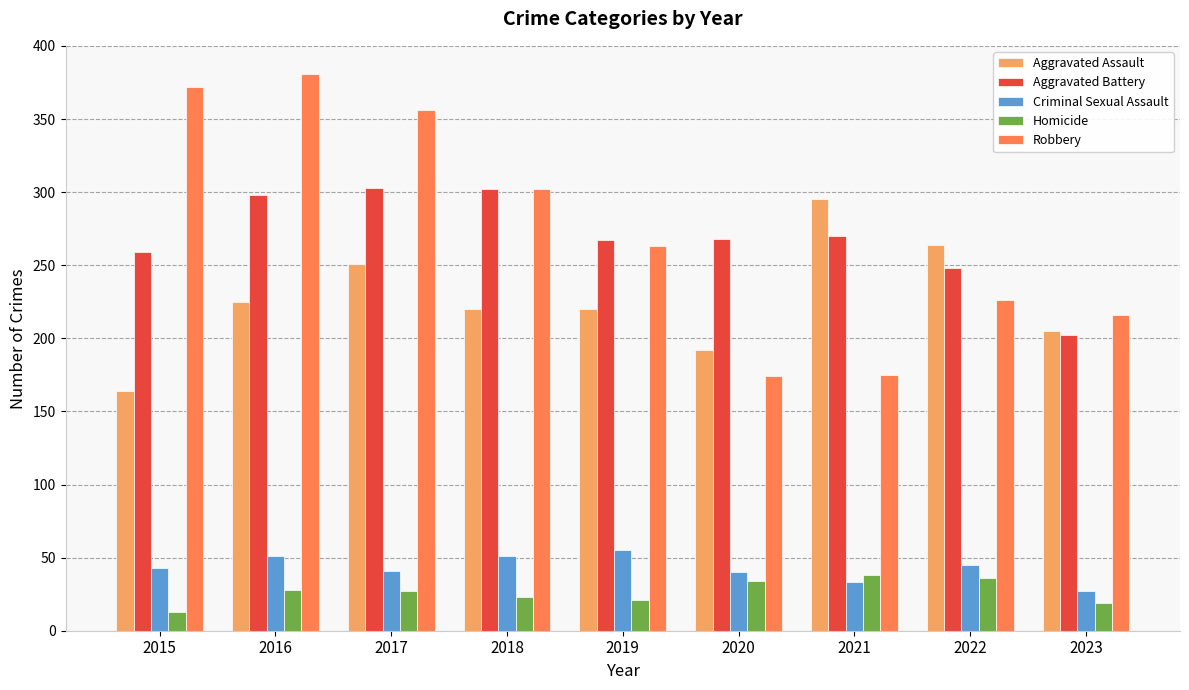

Read the Homicide value at 2022, to the nearest 5.

35